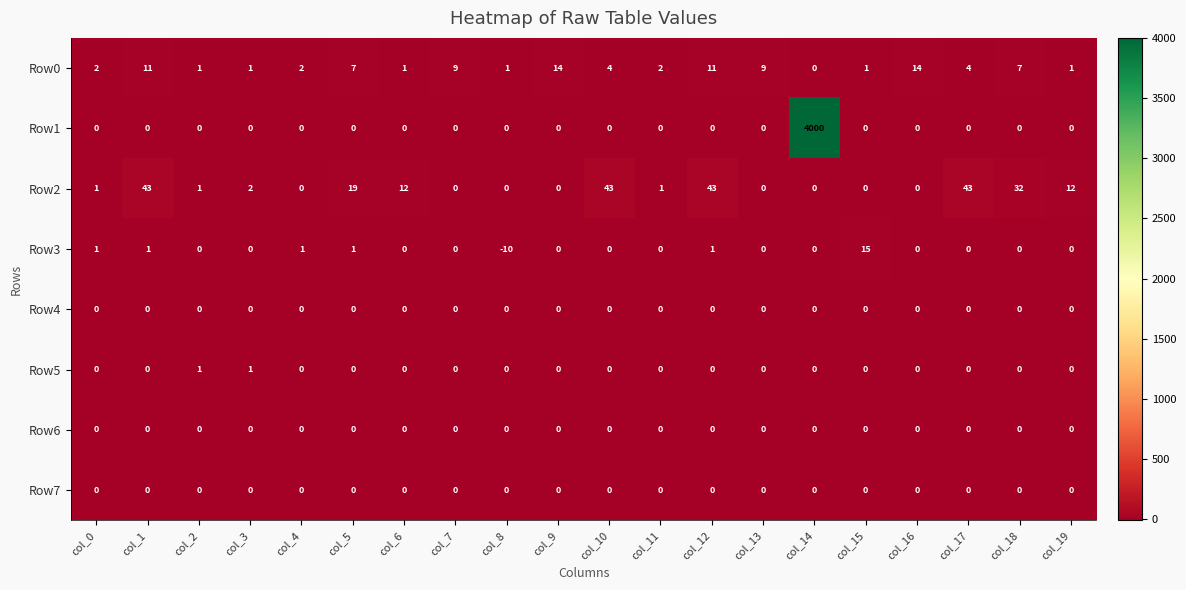

What is the spread (max minus min) of values at col_17?

43